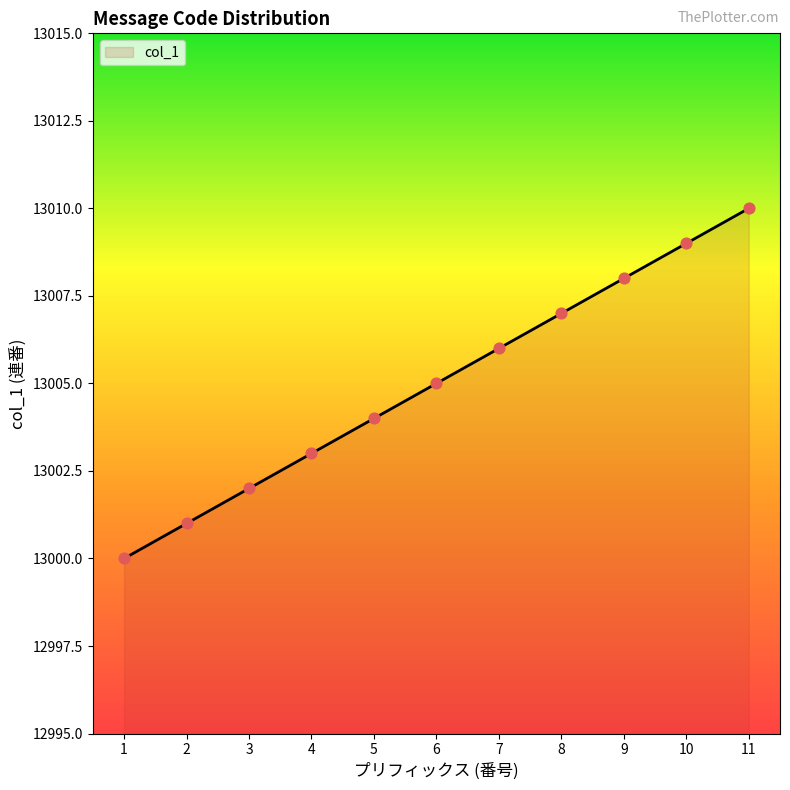

What is the change in value from 3 to 9?

+6